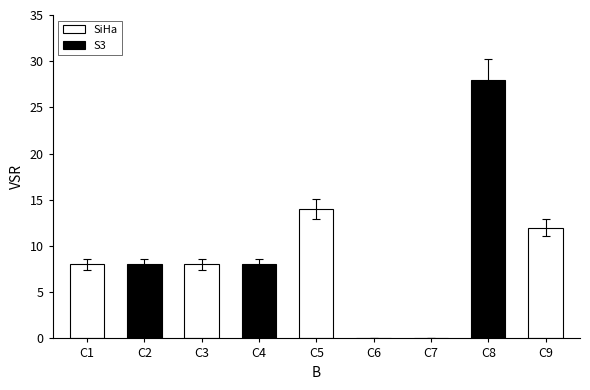

True or false: the data shows 2.7 at C2.

False